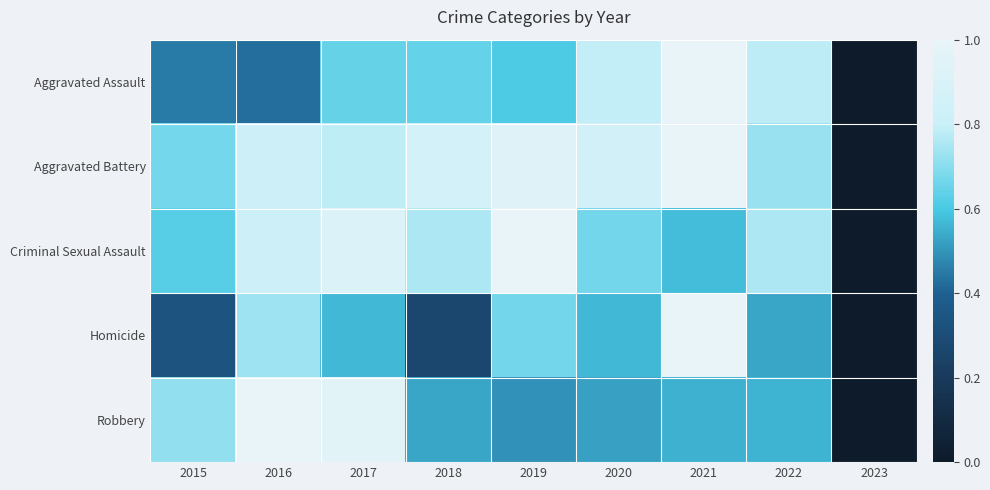

Reading left to right, transcribe all the data shown in this chart.

Aggravated Assault: 2015=0.5	2016=0.4	2017=0.6	2018=0.6	2019=0.6	2020=0.8	2021=1.0	2022=0.8	2023=0.0
Aggravated Battery: 2015=0.7	2016=0.8	2017=0.8	2018=0.9	2019=0.9	2020=0.8	2021=1.0	2022=0.7	2023=0.0
Criminal Sexual Assault: 2015=0.6	2016=0.8	2017=0.9	2018=0.8	2019=1.0	2020=0.7	2021=0.6	2022=0.8	2023=0.0
Homicide: 2015=0.3	2016=0.7	2017=0.6	2018=0.3	2019=0.7	2020=0.6	2021=1.0	2022=0.5	2023=0.0
Robbery: 2015=0.7	2016=1.0	2017=1.0	2018=0.5	2019=0.5	2020=0.5	2021=0.6	2022=0.6	2023=0.0